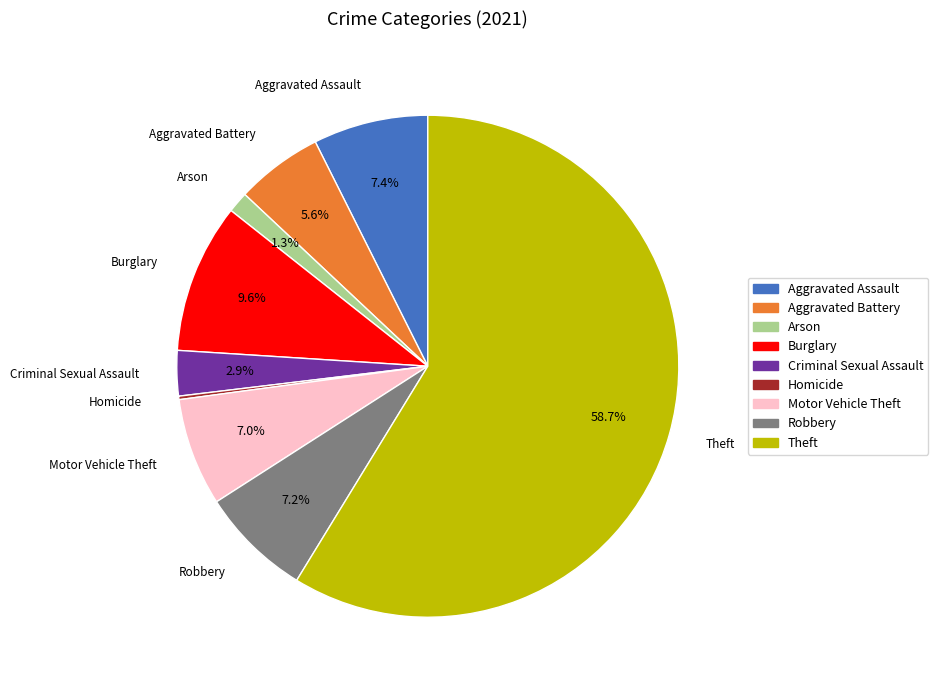

Is Theft the majority of the pie?

Yes